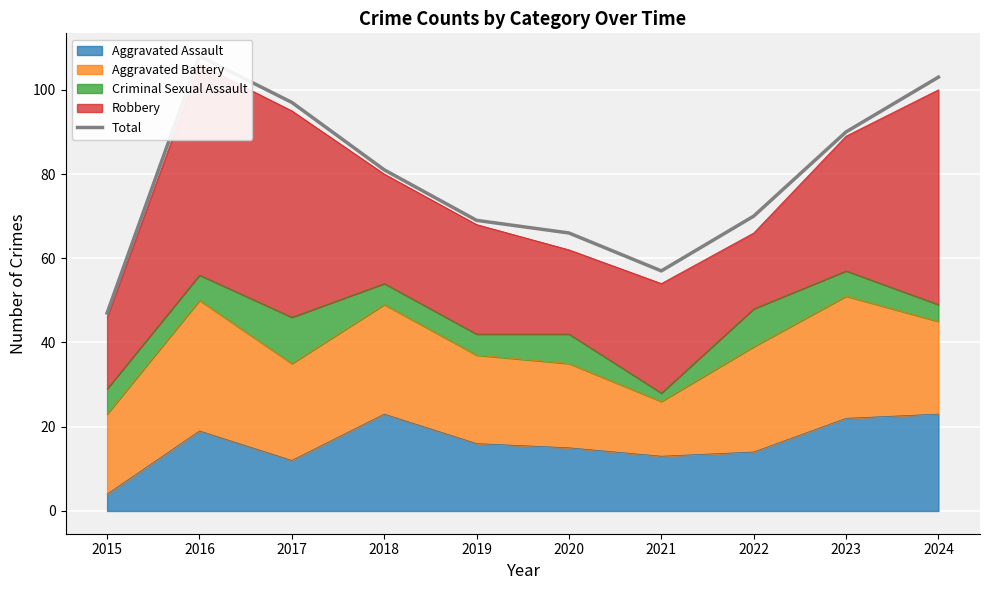

What is the difference between the maximum and minimum values?

61